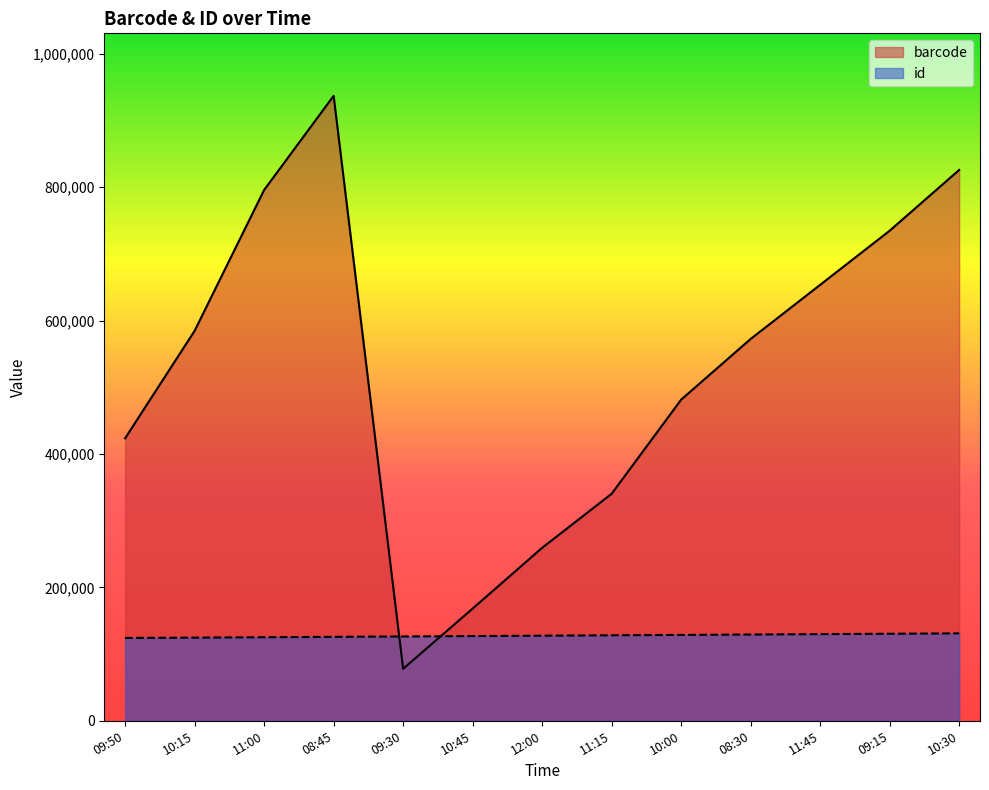

What is the value of the id point at the 7th from the left?

127558